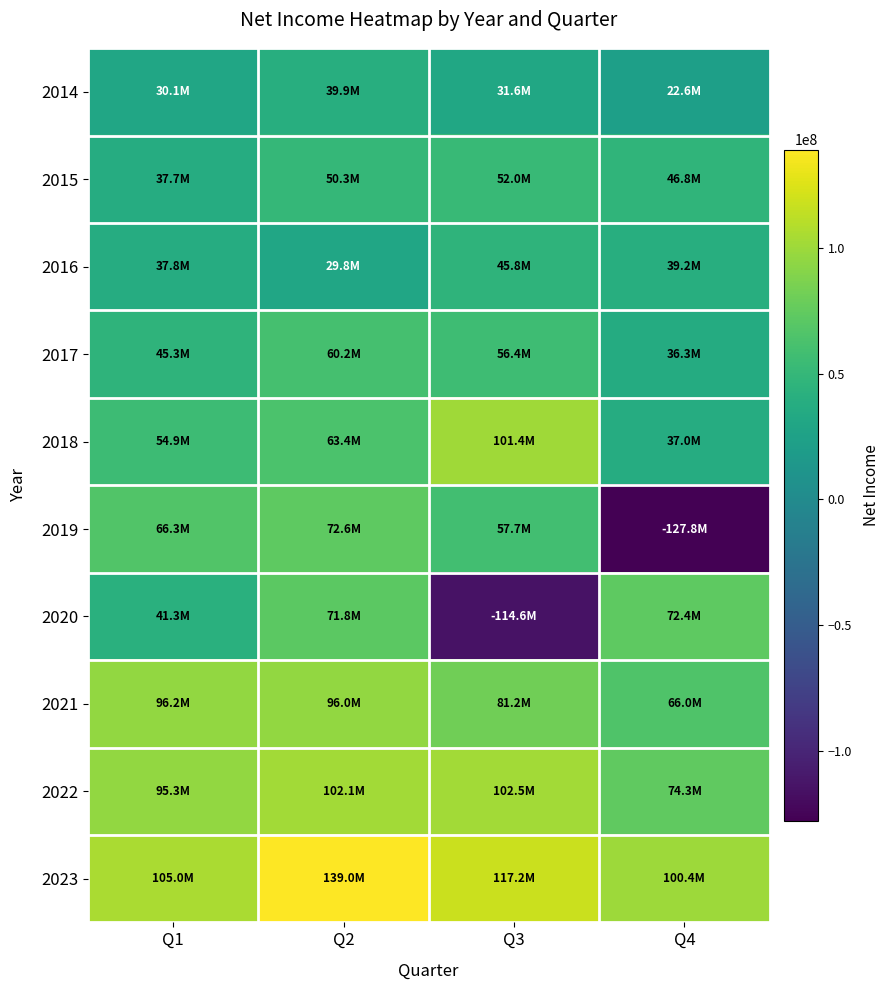

At how many categories does at least one series exceed 98083292?

4